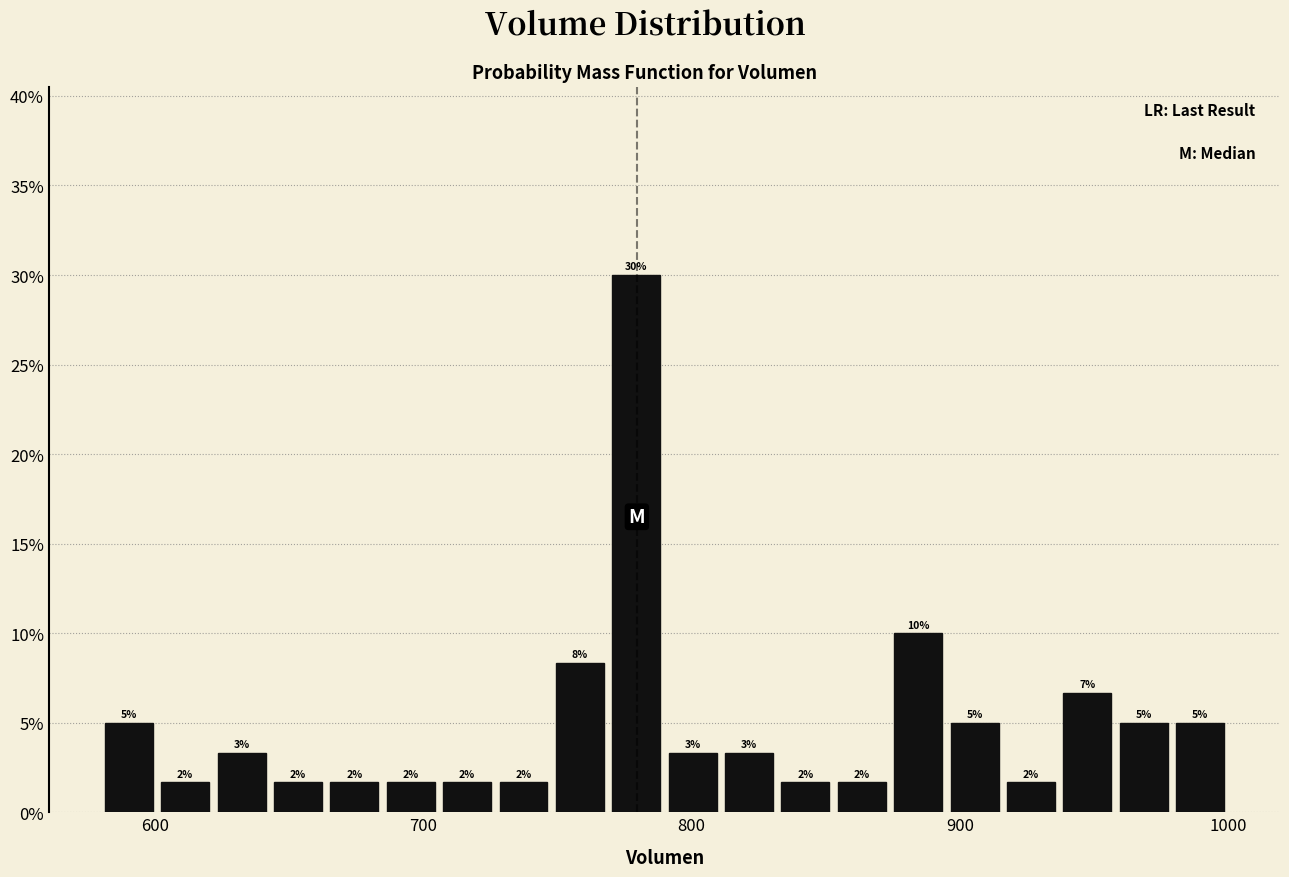

Around what value on the x-axis is the tallest bar? Give the approximate position of its centre, as read against the axis.

780